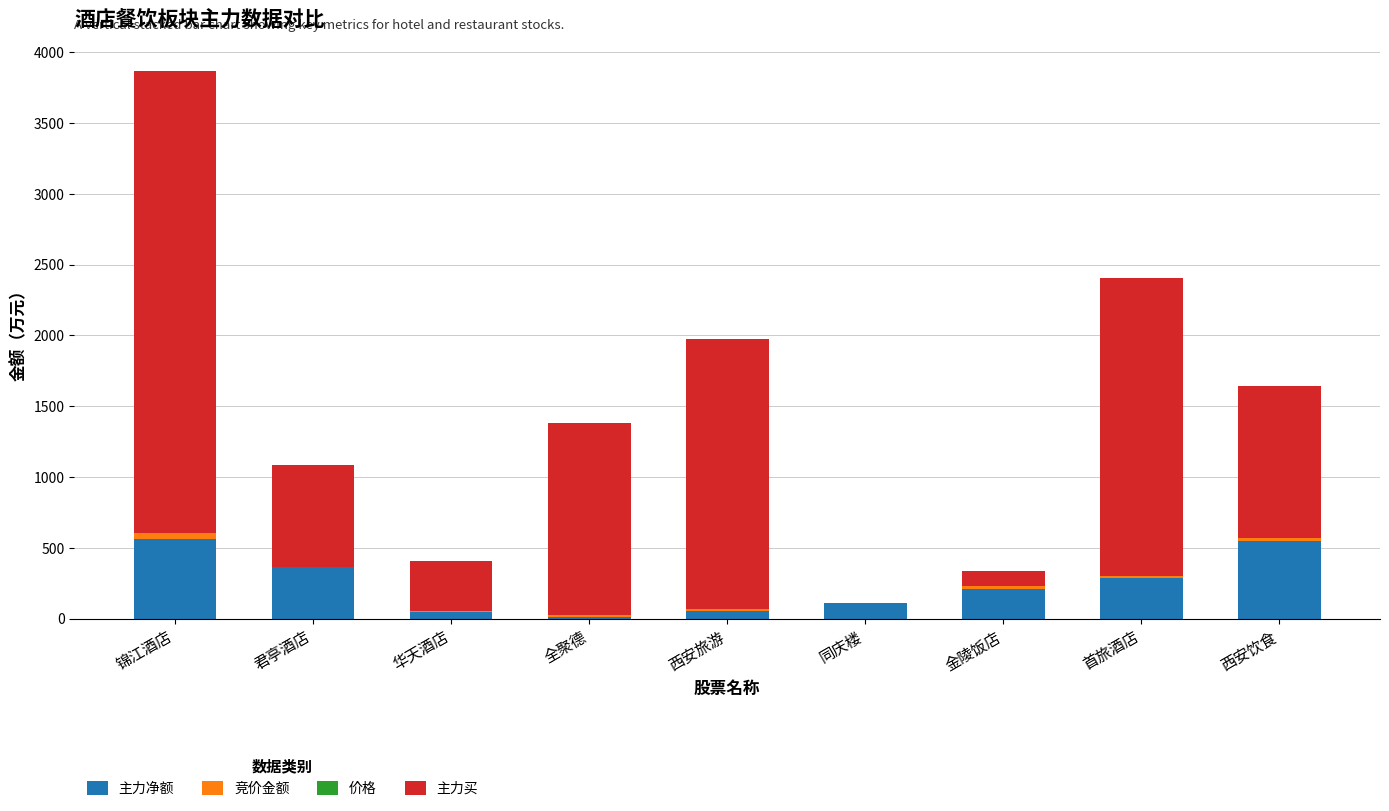

The 主力净额 series shows 520.1 at 君亭酒店. True or false?

False